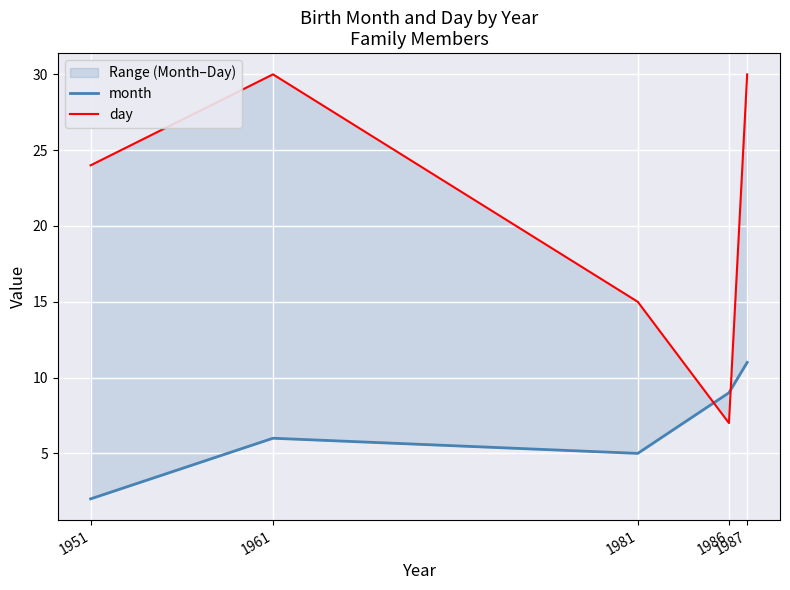

What is the smallest value displayed?

2